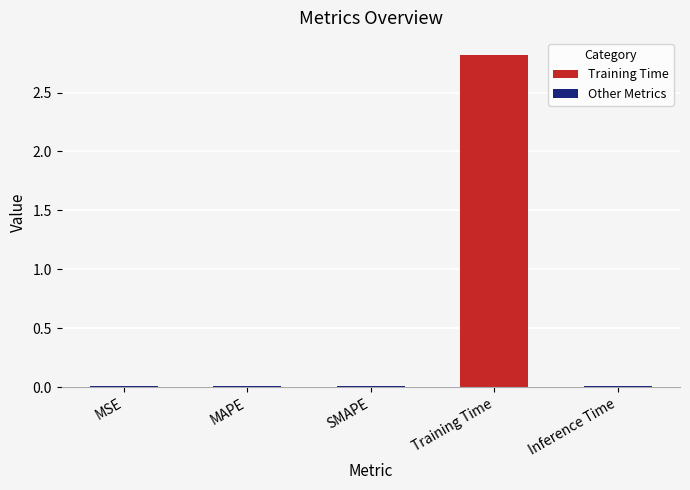

True or false: the data shows 0.0 at MSE.

True